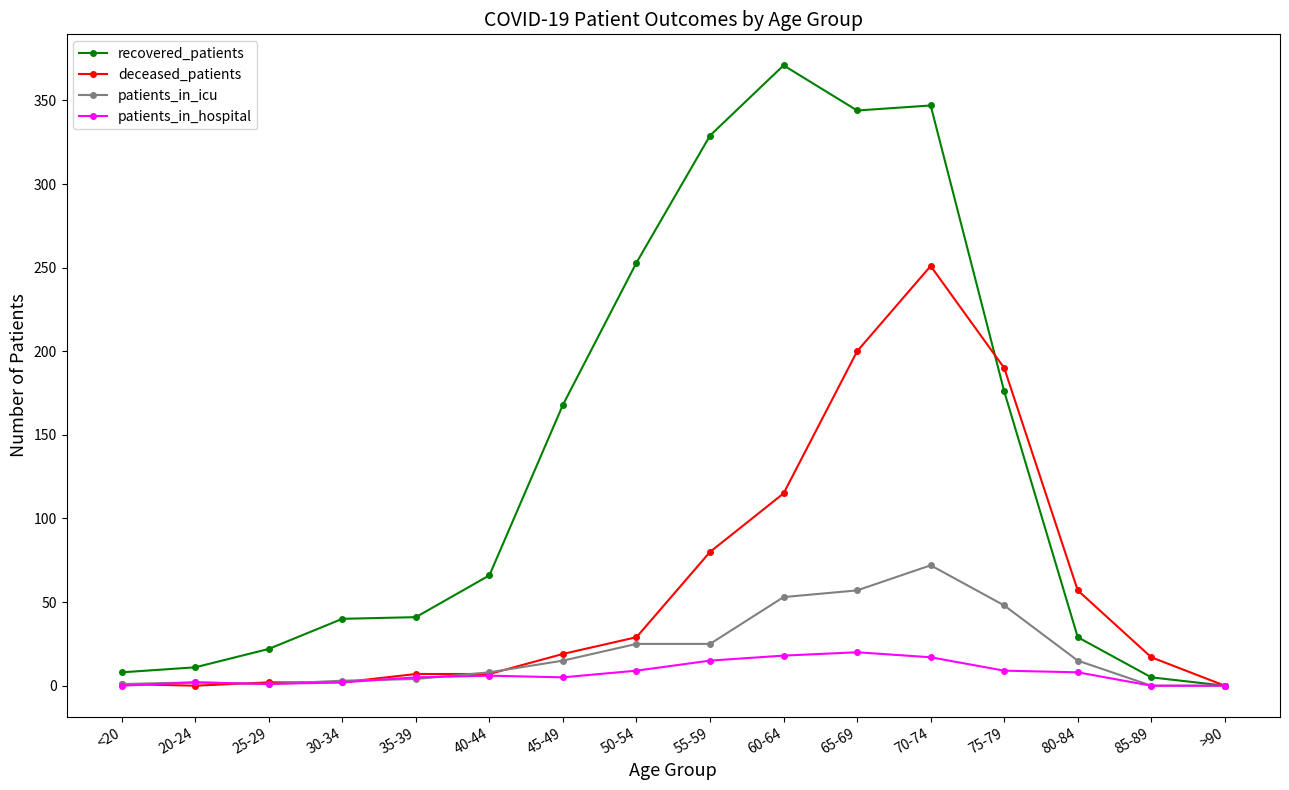

True or false: patients_in_icu has more than 0 interior local peaks.

True